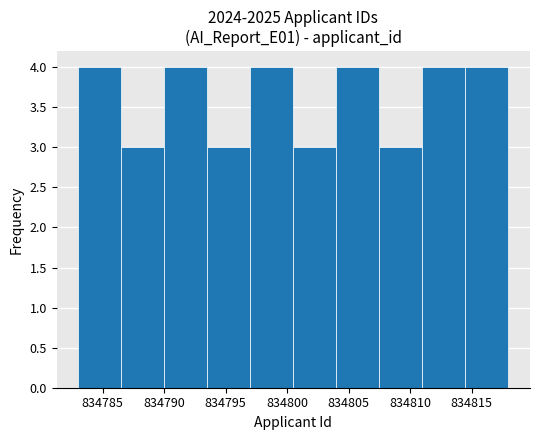

How tall is the bar that spans 834790.0 to 834793.5 on the x-axis? The values are not printed on the chart, so give them approximately, as read against the axis.

4